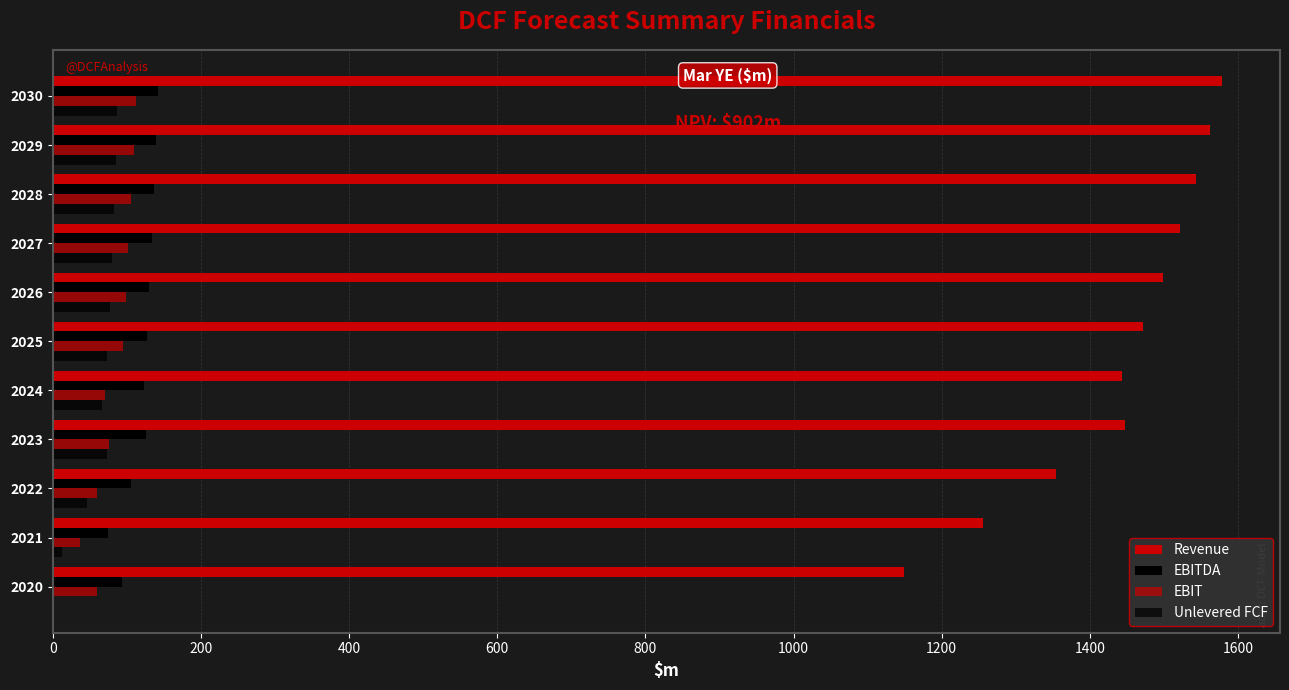

How many distinct data groups are displayed?

4